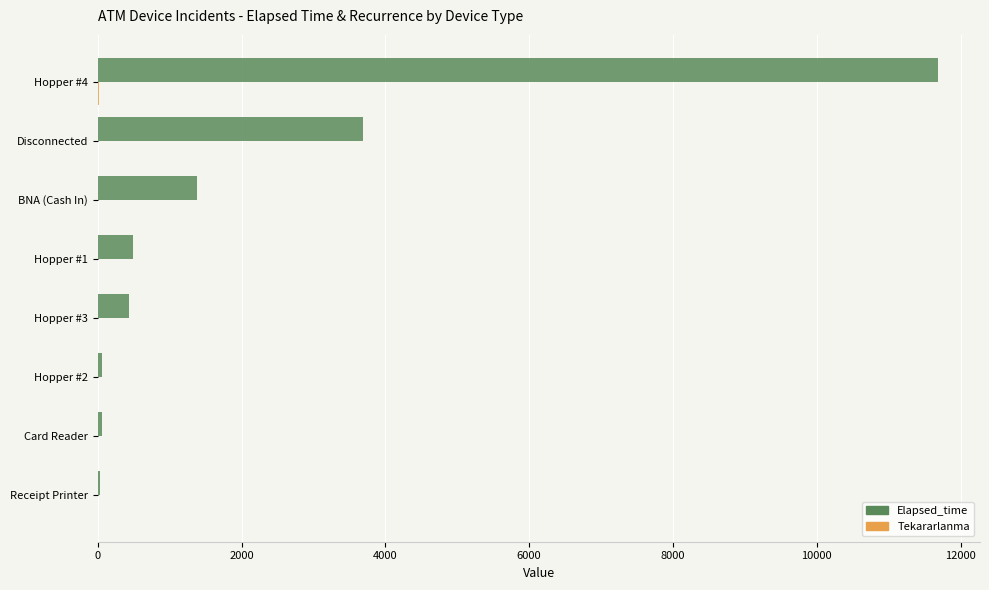

The value of Elapsed_time at Hopper #4 is 11685. True or false?

True